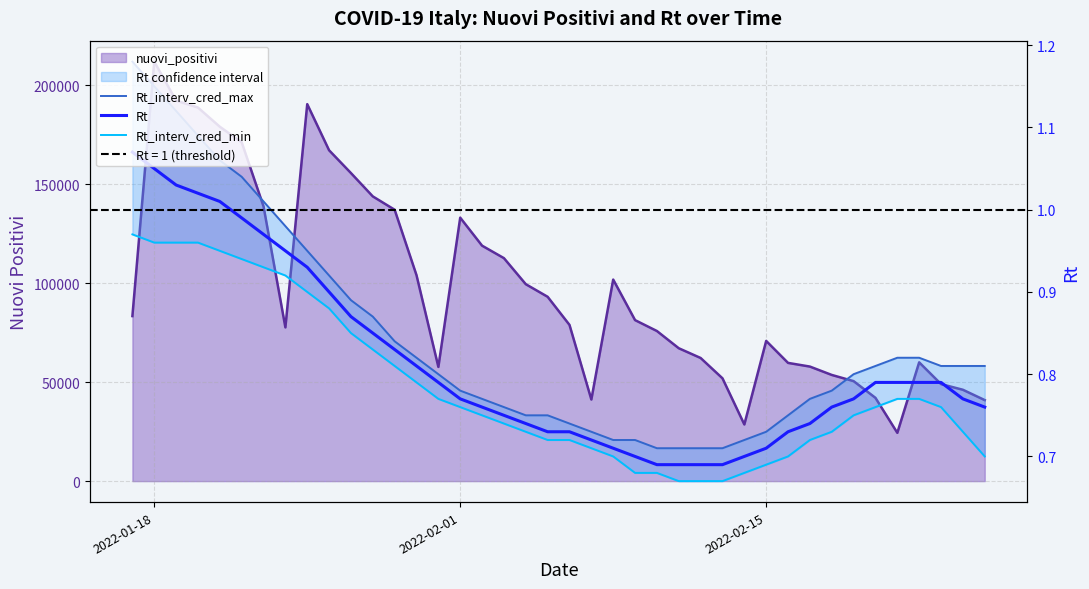

True or false: Rt and Rt_interv_cred_max intersect in this chart.

False